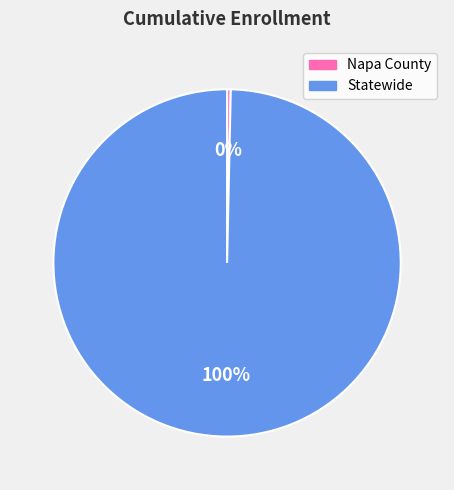

To the nearest percent, what is the combined percentage of Napa County and Statewide?

100%